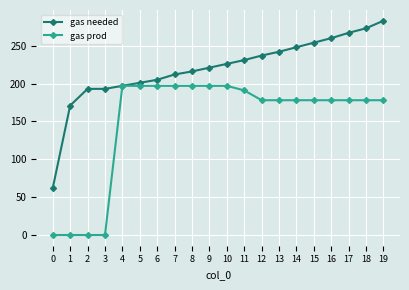

List the series in order of their overall mean, highest first.

gas needed, gas prod